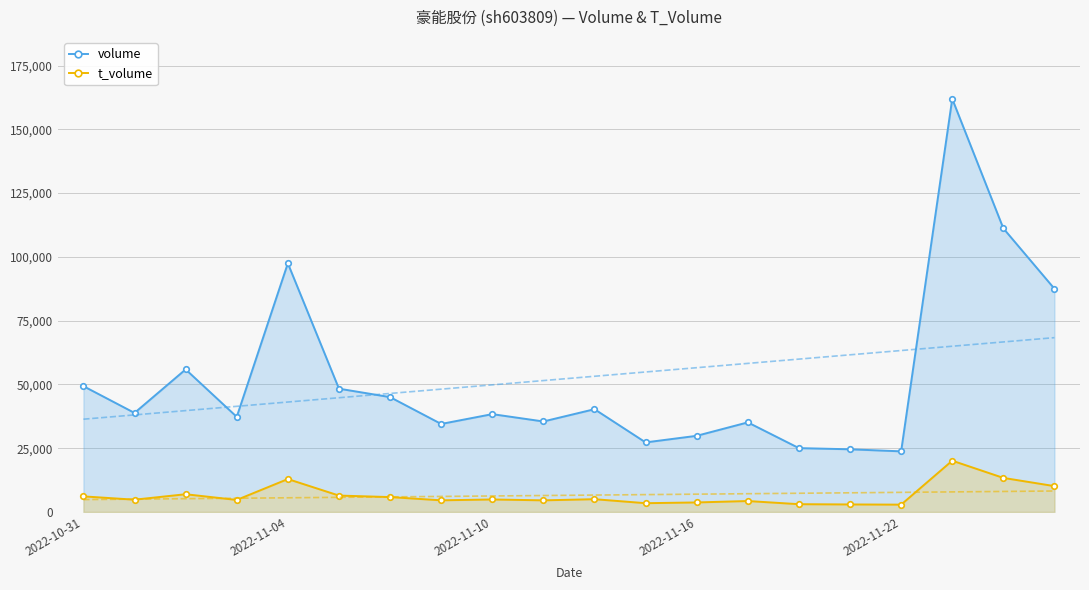

What is the value of the volume point at the 6th from the left?

48326